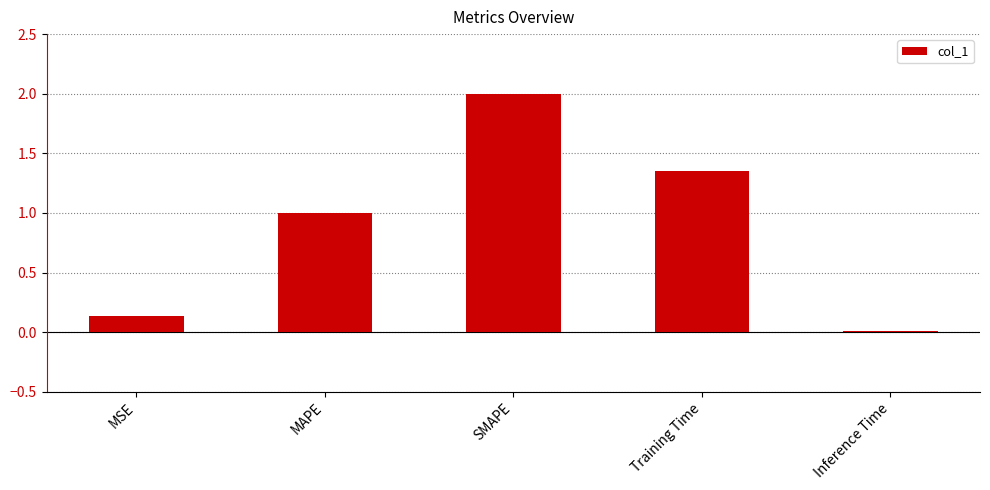

Where does the data first go above 1?

MAPE